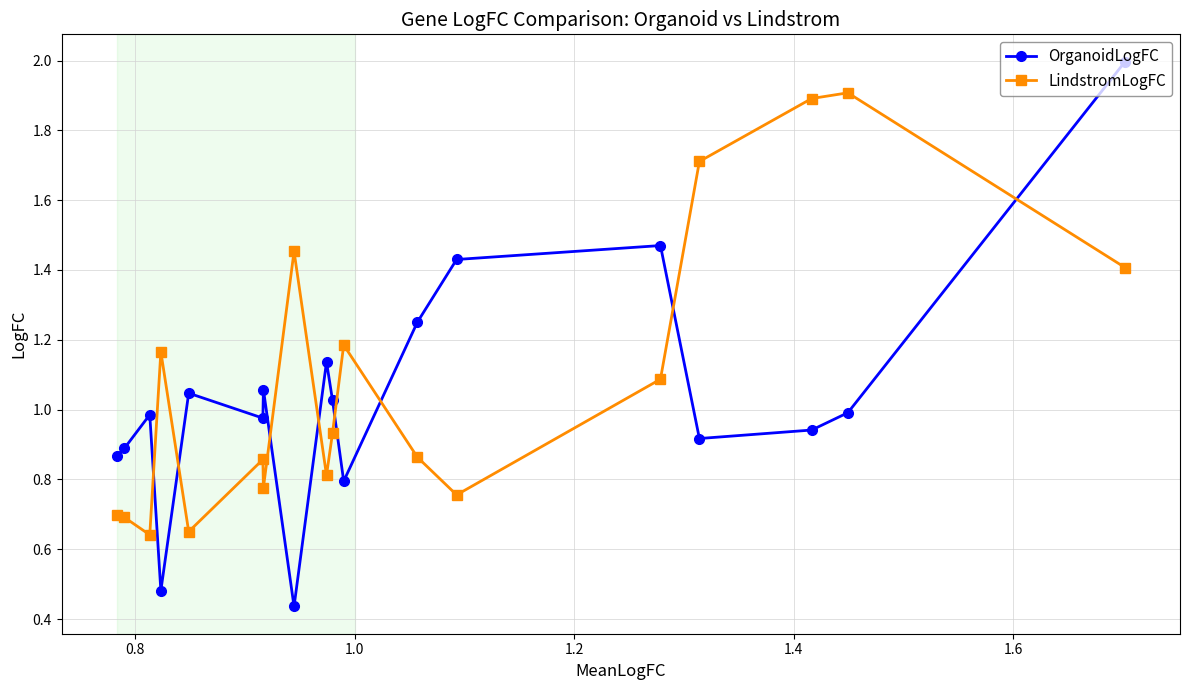

Which series has the widest spread of values?

OrganoidLogFC